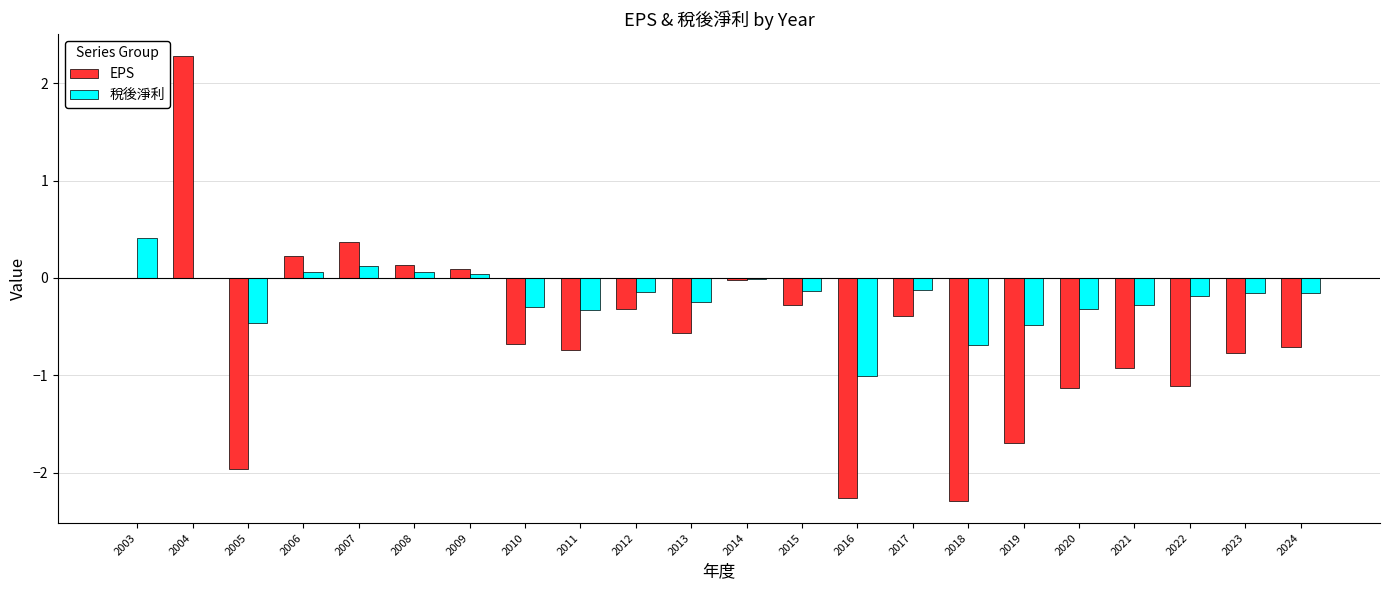

Is the value of 稅後淨利 at 2007 greater than the value of EPS at 2021?

Yes